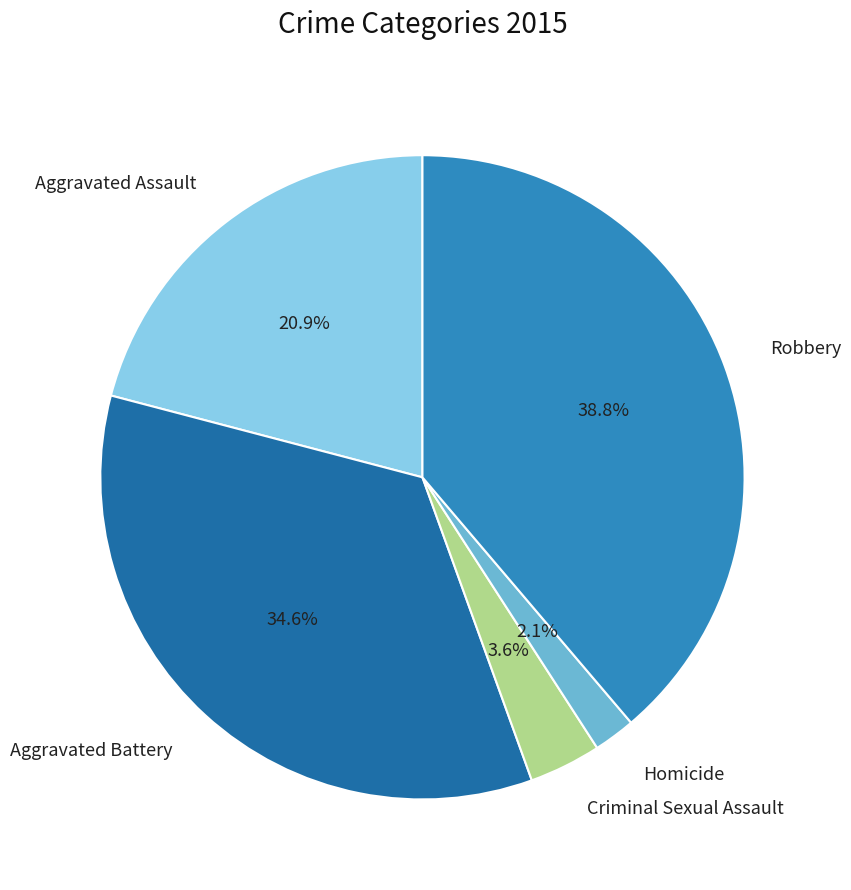

What percentage is the Criminal Sexual Assault slice, to the nearest percent?

4%